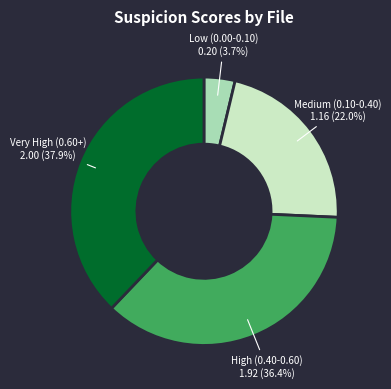

Is there any slice that represents more than half of the pie?

No